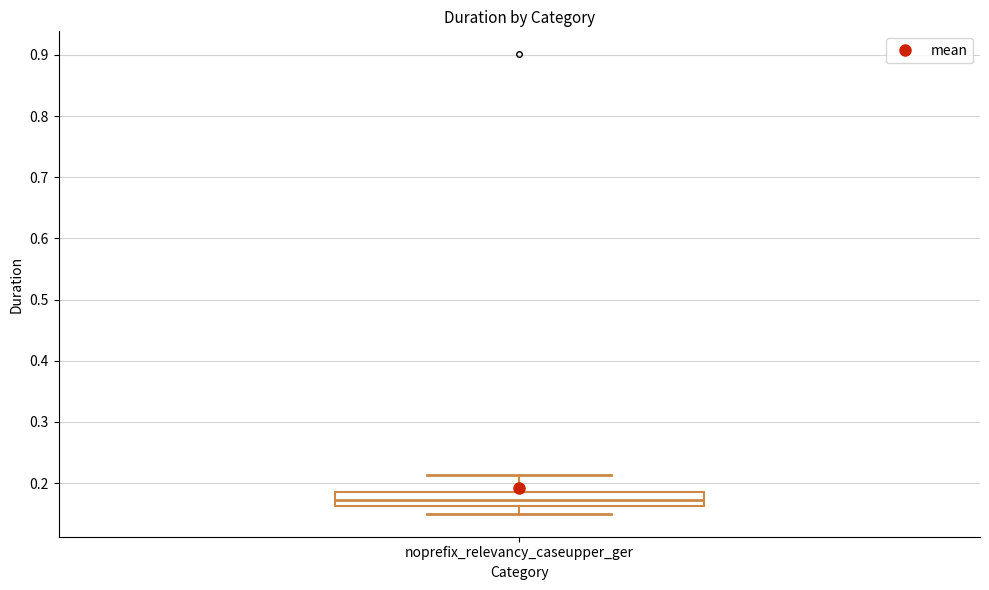

Transcribe this box plot: give where the median line is, the range the box spans, and where the two whiskers end, as read against the y-axis. The values are not printed on the chart, so give them approximately, as read against the axis.

median 0.17, box 0.16 to 0.18, whiskers 0.15 to 0.21